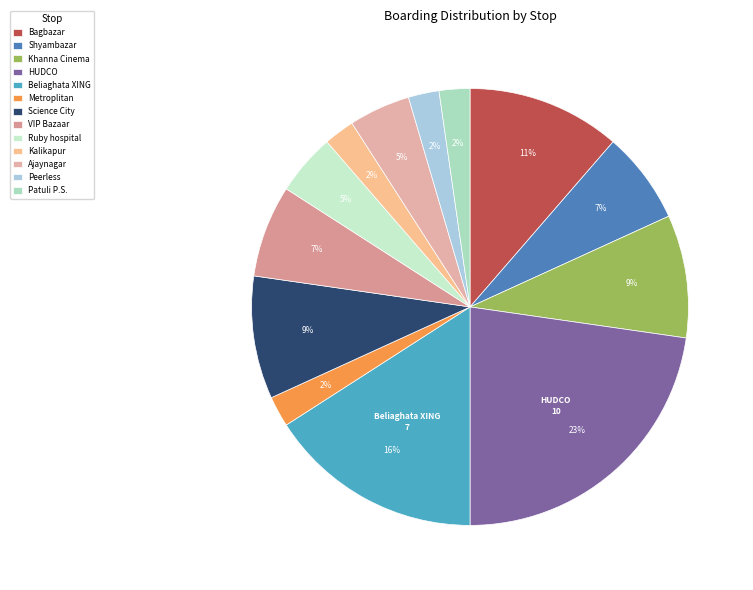

True or false: Shyambazar accounts for 7% of the total.

True